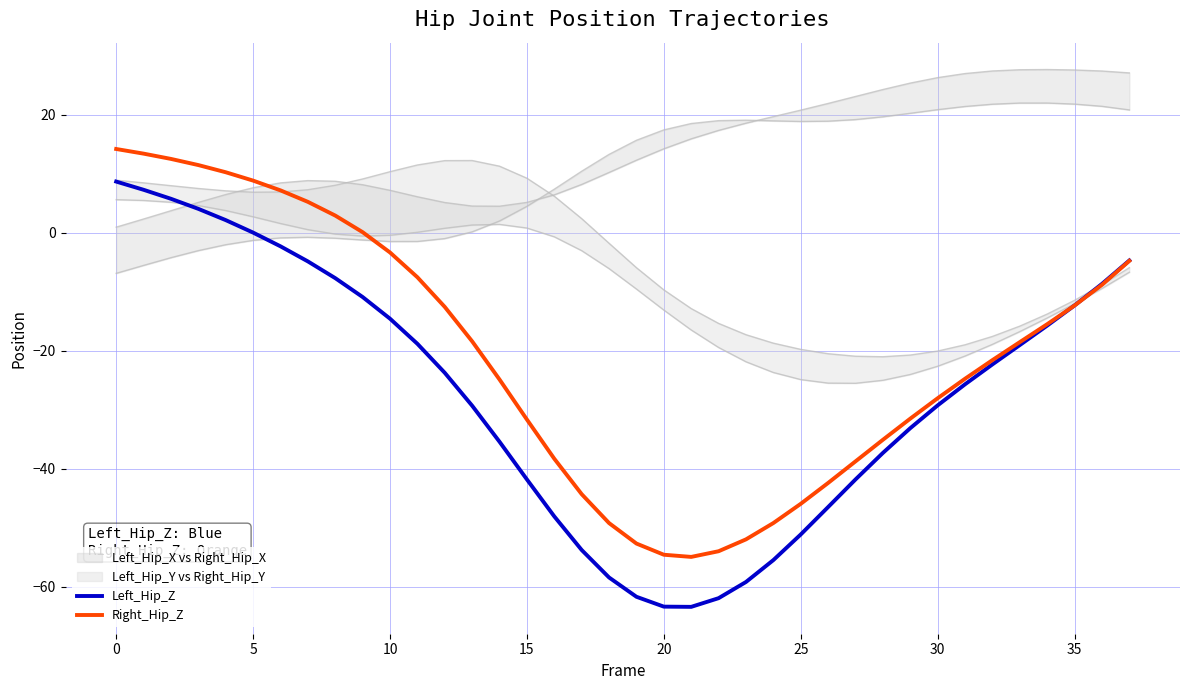

The Right_Hip_Z series shows -38.3 at 16. True or false?

True